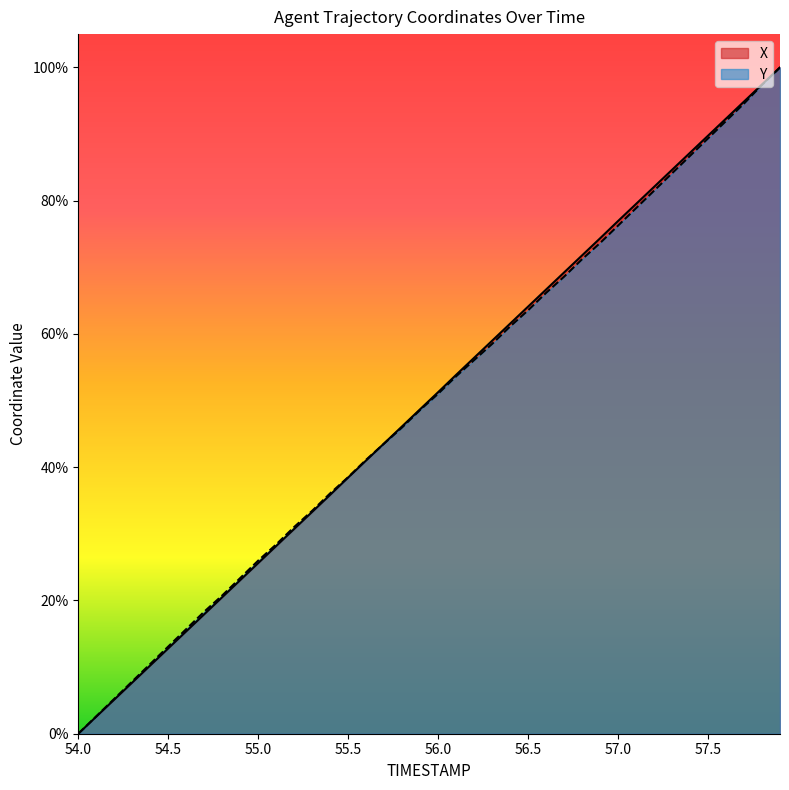

What is the greatest value displayed?

100.0